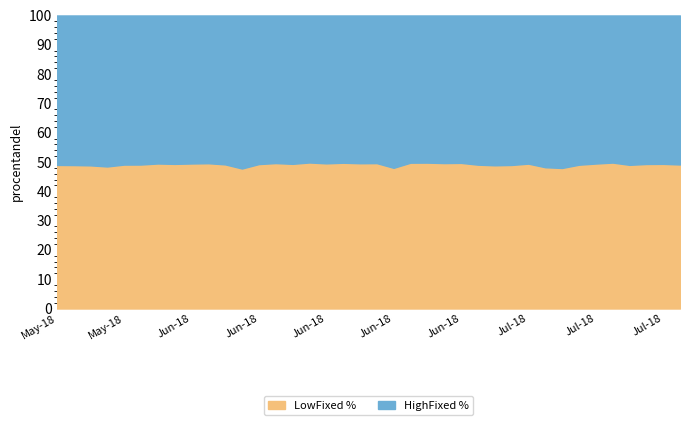

Is the value of LowFixed at 20180626 greater than the value of HighFixed at 20180615?

No